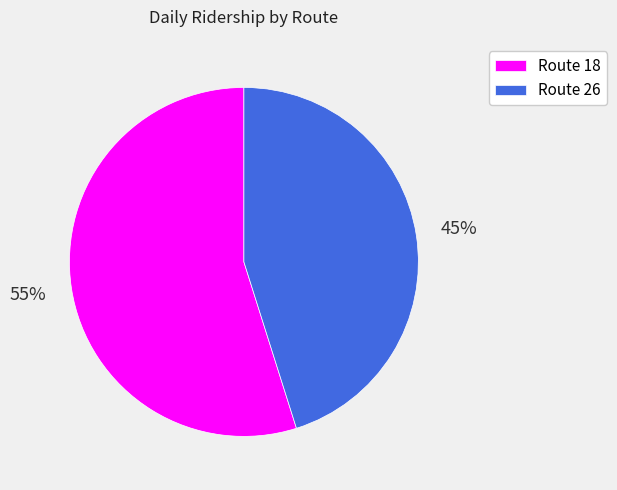

Which category accounts for the majority?

Route 18